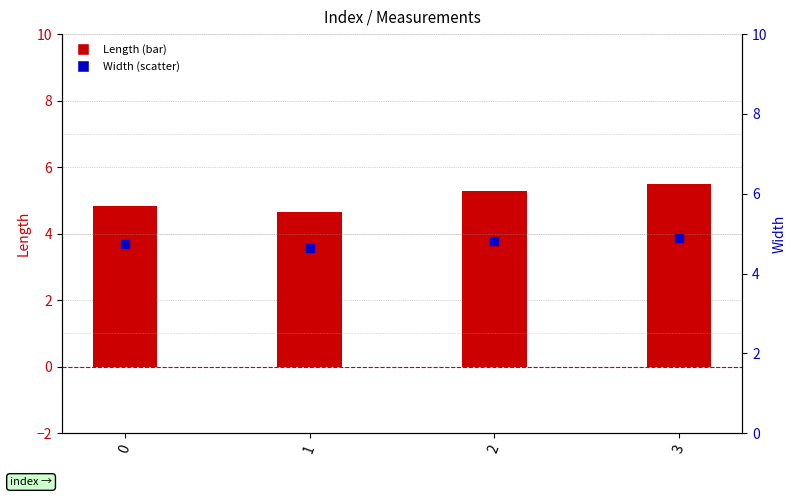

What are all the series names shown in the legend?

Length, Width